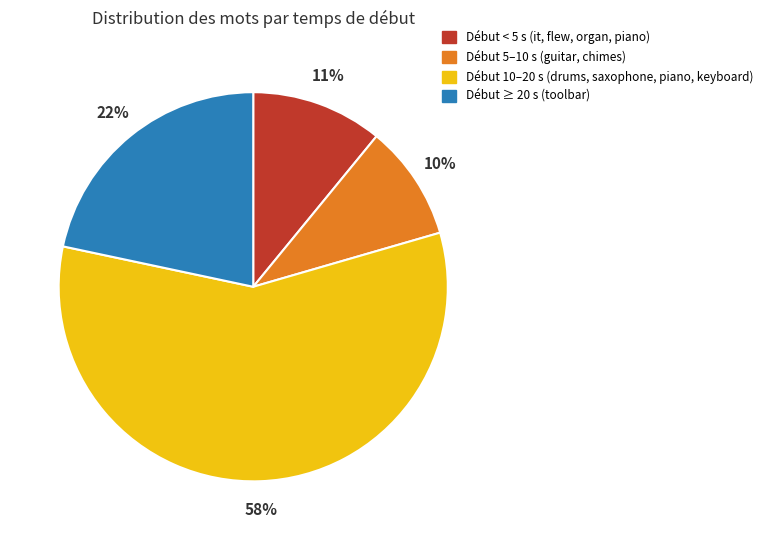

To the nearest percent, what portion does Début < 5 s (it, flew, organ, piano) represent?

11%